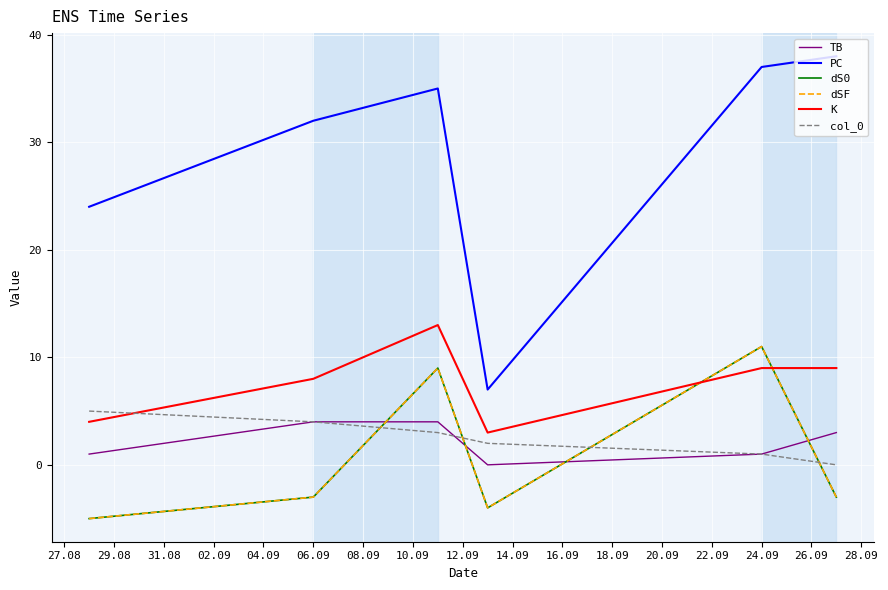

What is the minimum value shown in the chart?

-5